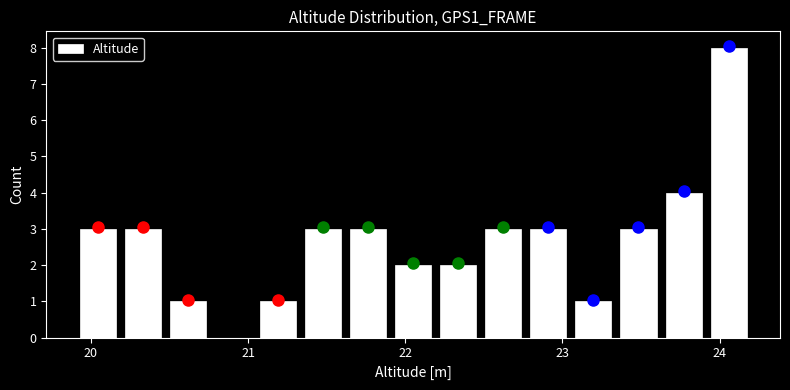

Read against the x-axis, roughly where is the centre of the tallest bar?

24.1